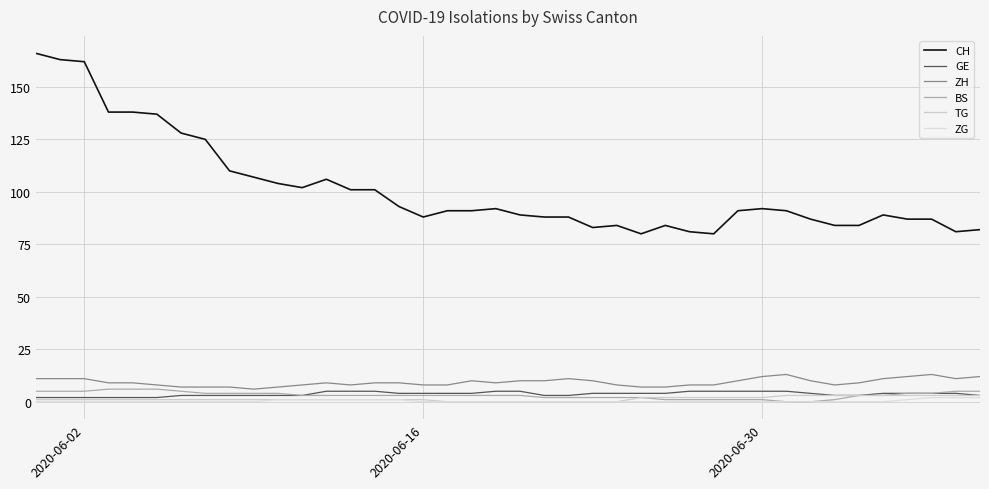

What is the maximum value shown in the chart?

166